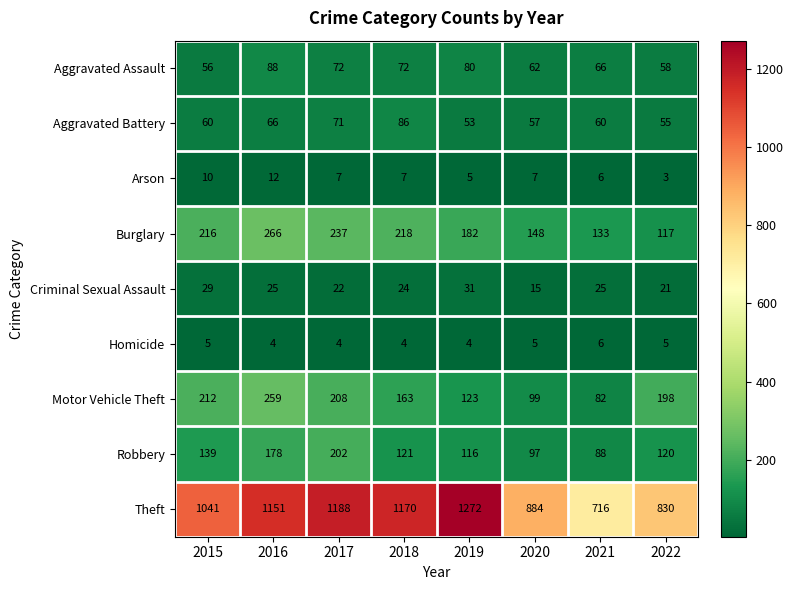

Which series has the largest total across all categories?

Theft